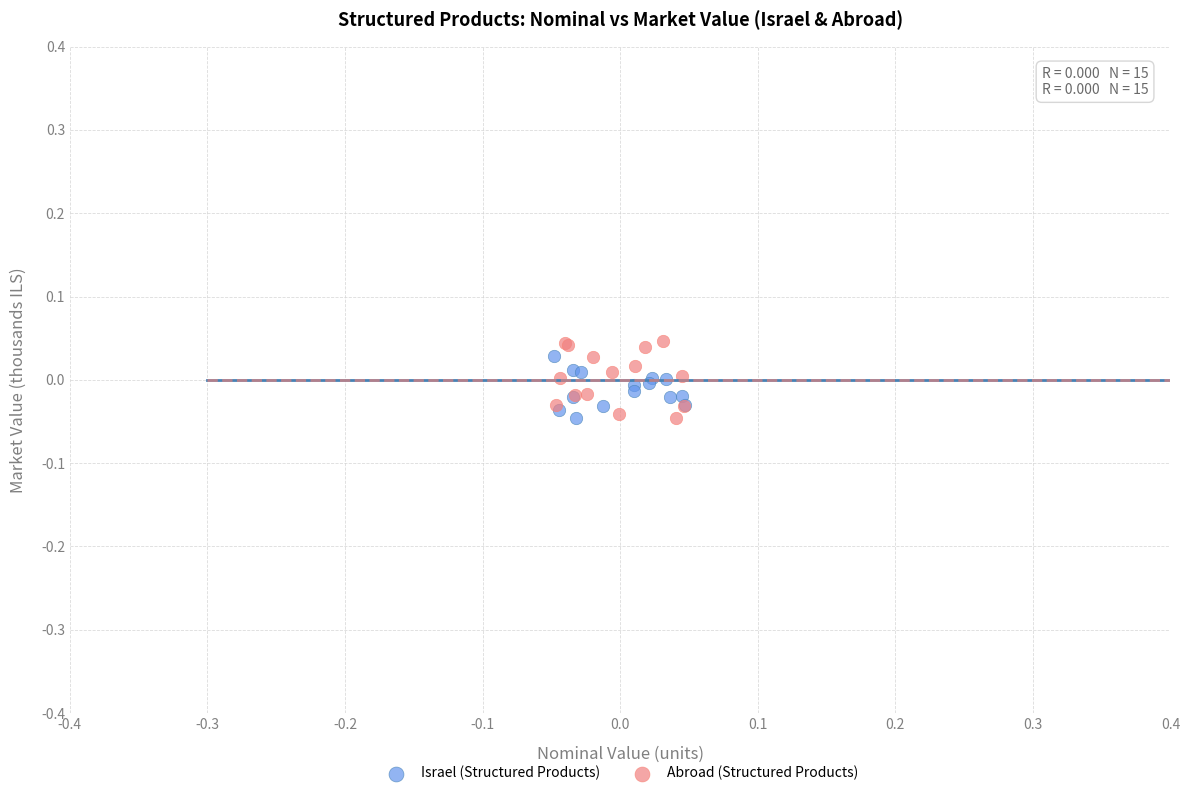

Which series has the widest spread of Y values?

Abroad (Structured Products)